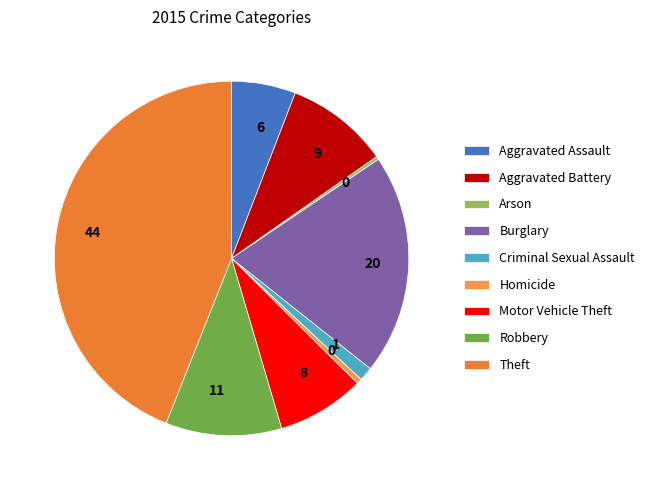

To the nearest percent, what is the difference between the Burglary and Homicide slice percentages?

20%